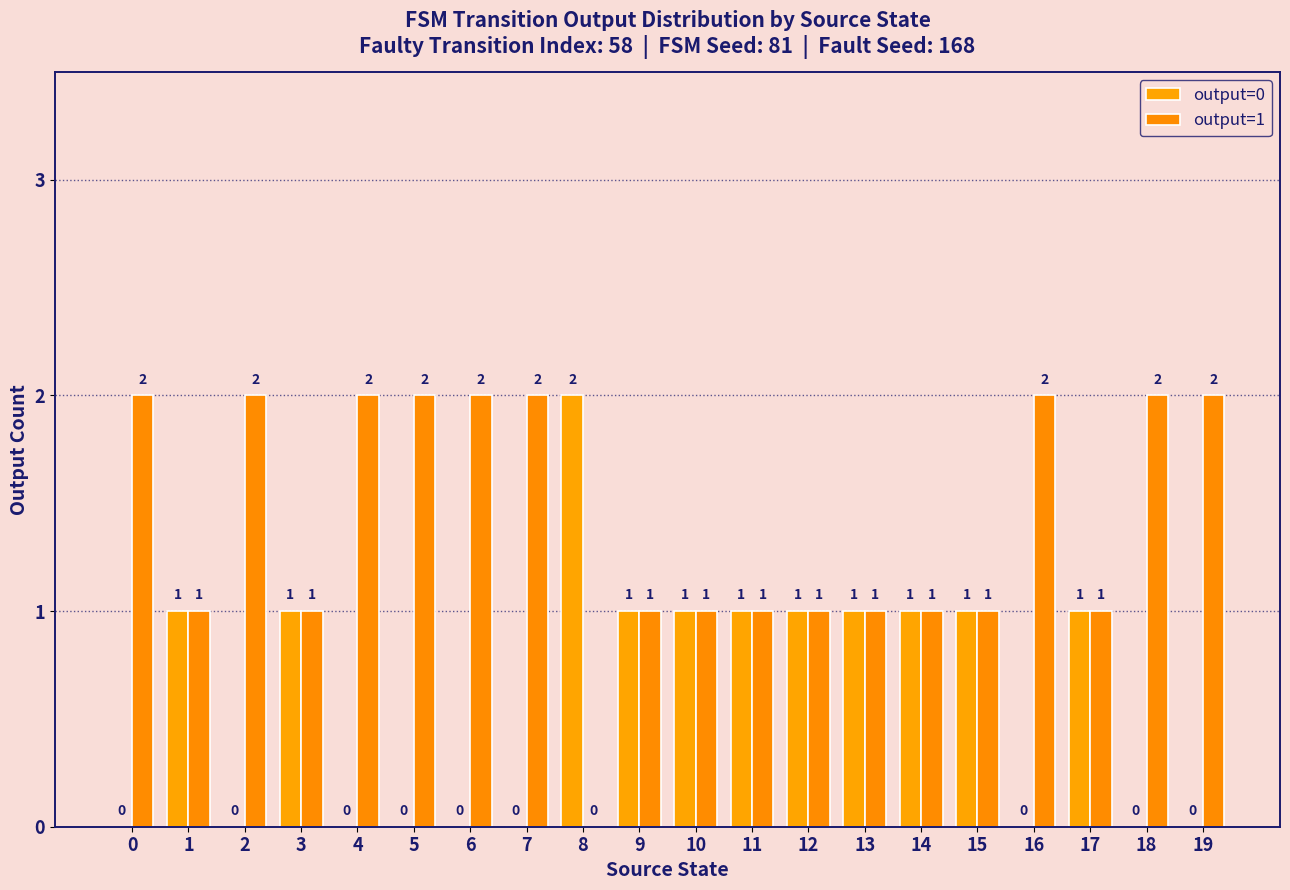

Count the number of categories in the chart.

20